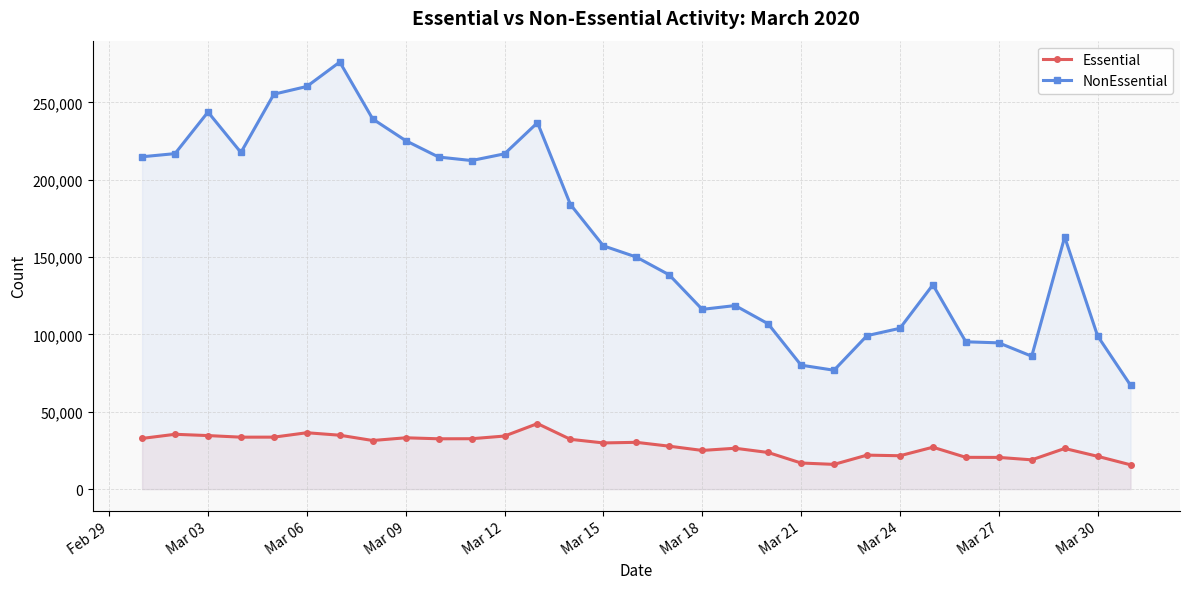

Which series has the widest spread of values?

NonEssential